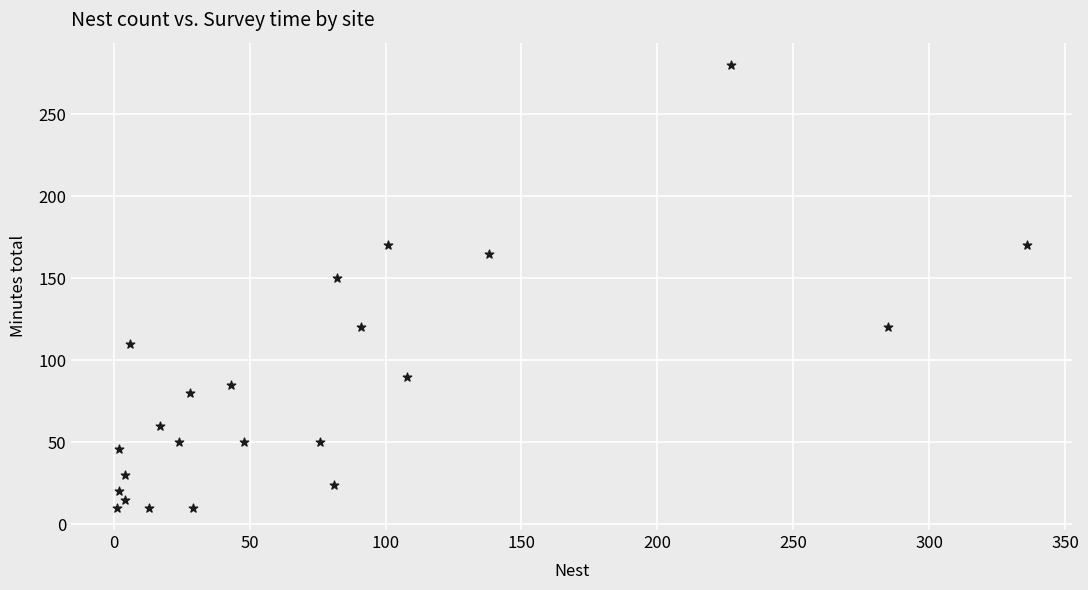

What is the range of Y values (max minus min)?

270